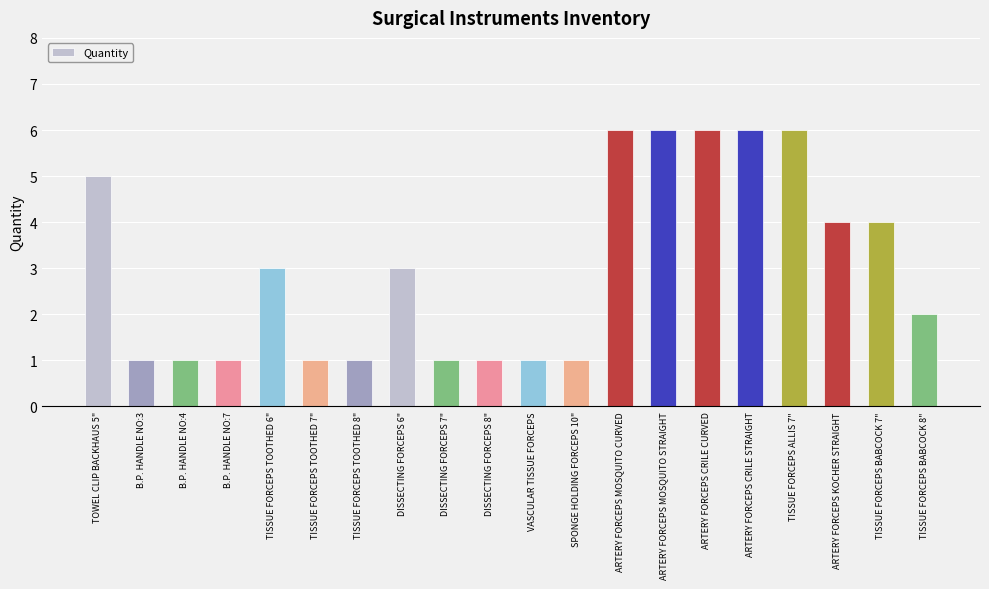

Is it true that the value at B.P. HANDLE NO:3 is 1?

True